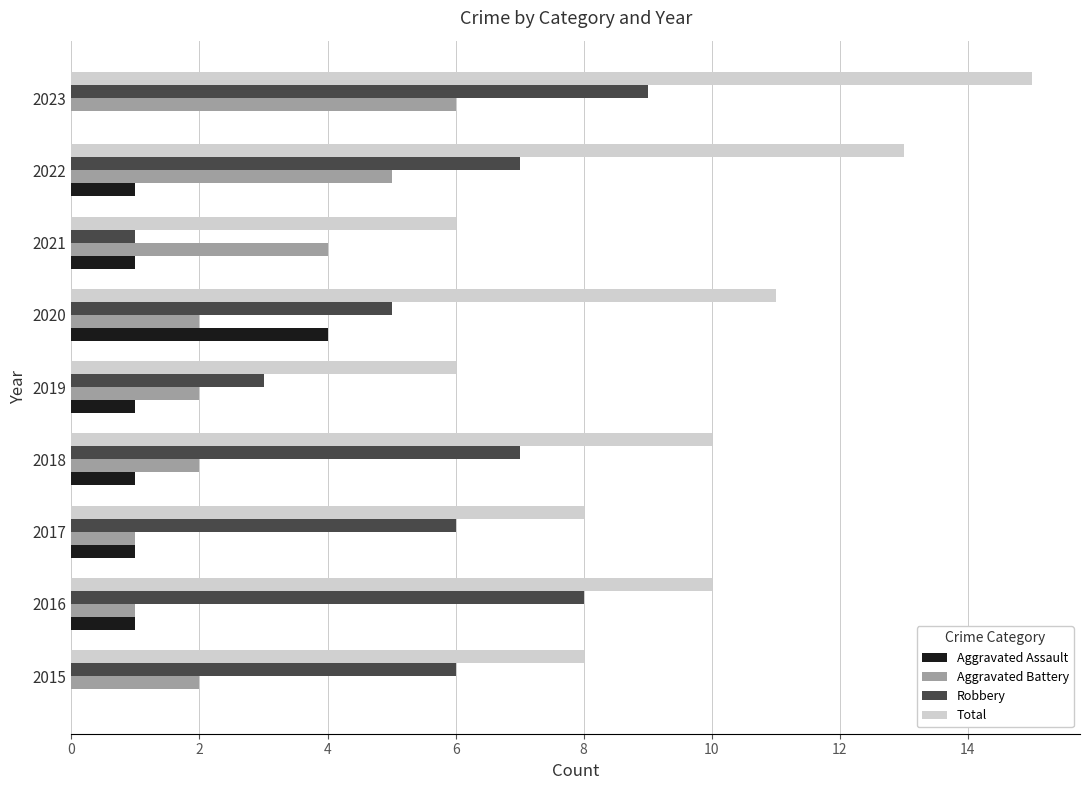

What is the approximate value of Total at 2016?

10